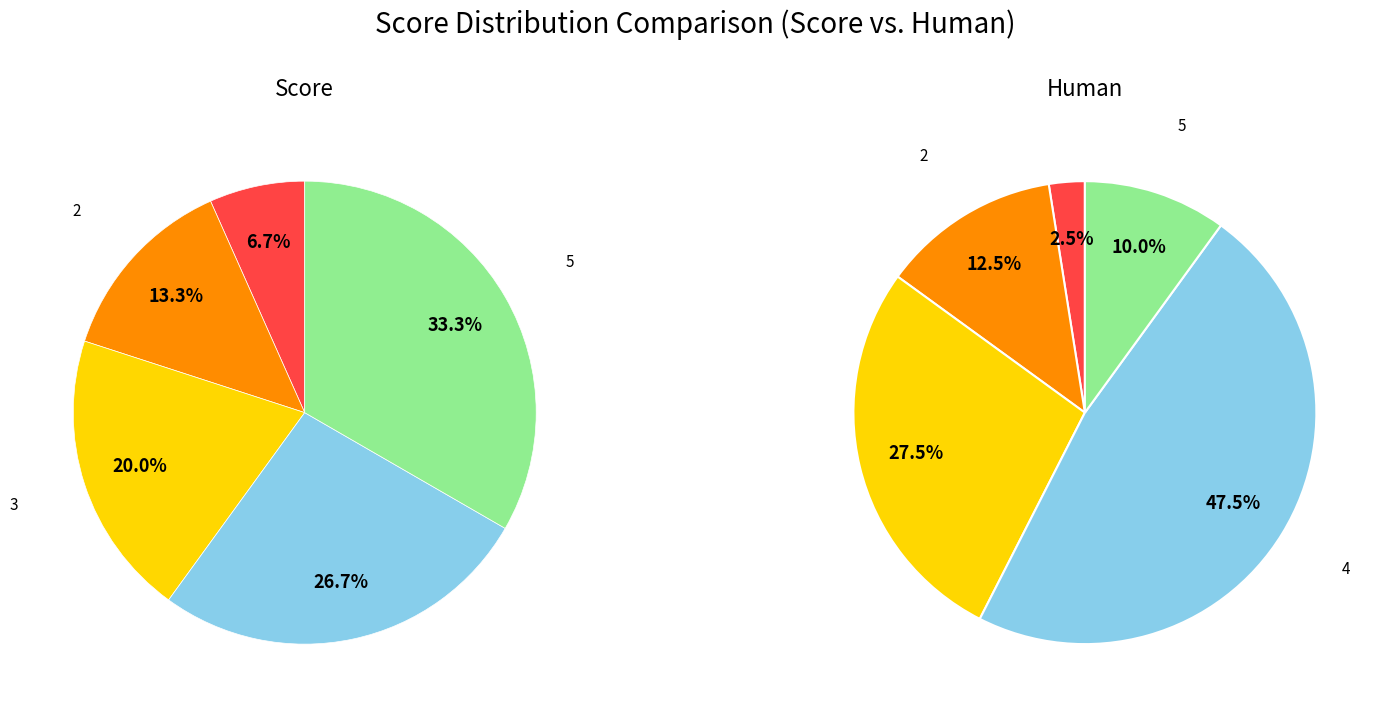

To the nearest percent, what is the difference between the largest and smallest slice percentages?

45%